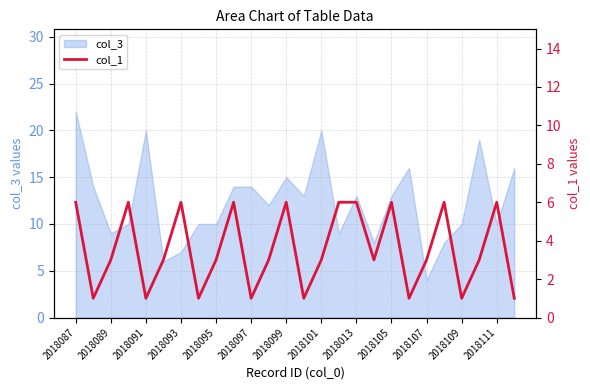

True or false: the data has more than 1 interior local peaks.

True